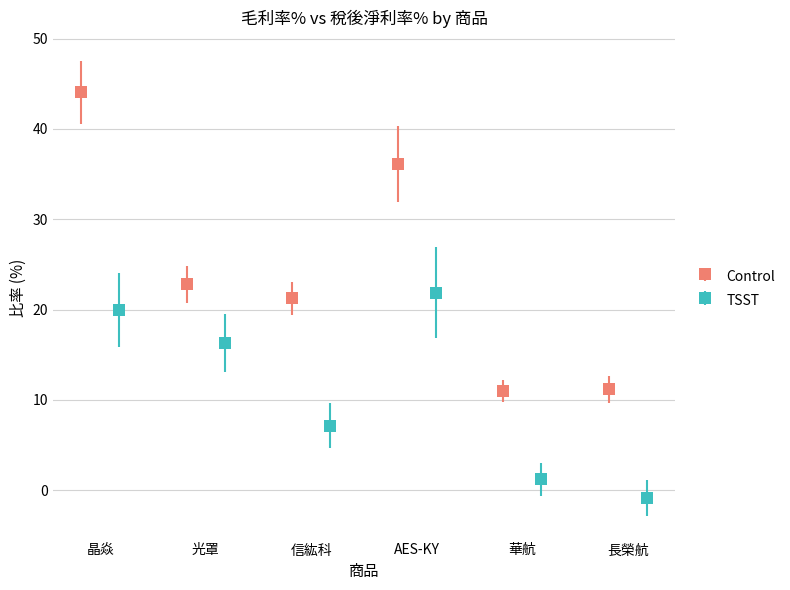

How many interior local peaks does the Control series have?

1